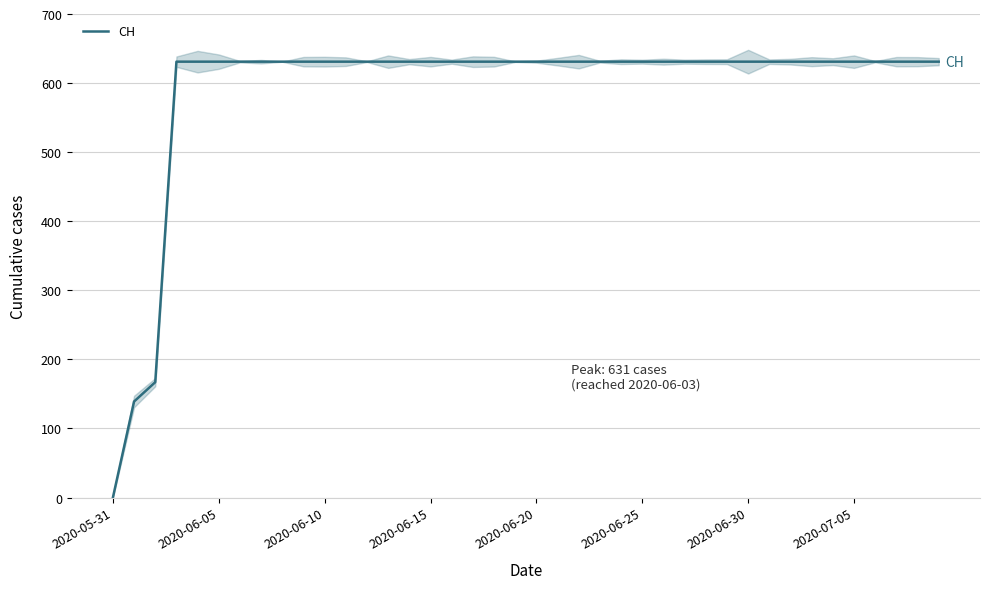

What is the maximum value shown in the chart?

631